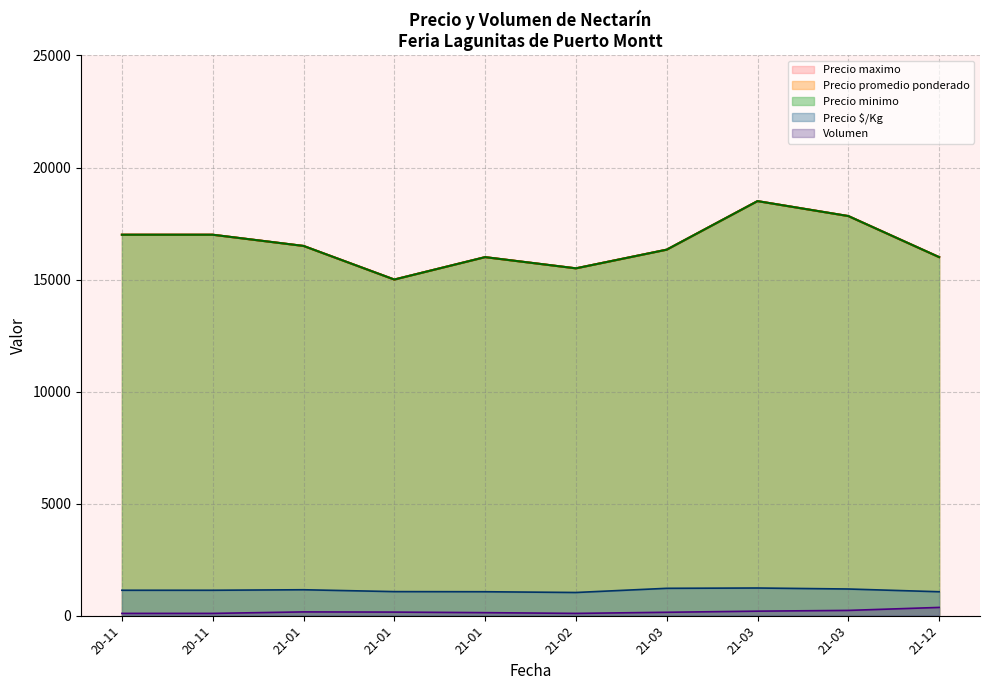

What are all the series names shown in the legend?

Precio promedio ponderado, Precio minimo, Precio maximo, Precio $/Kg, Volumen